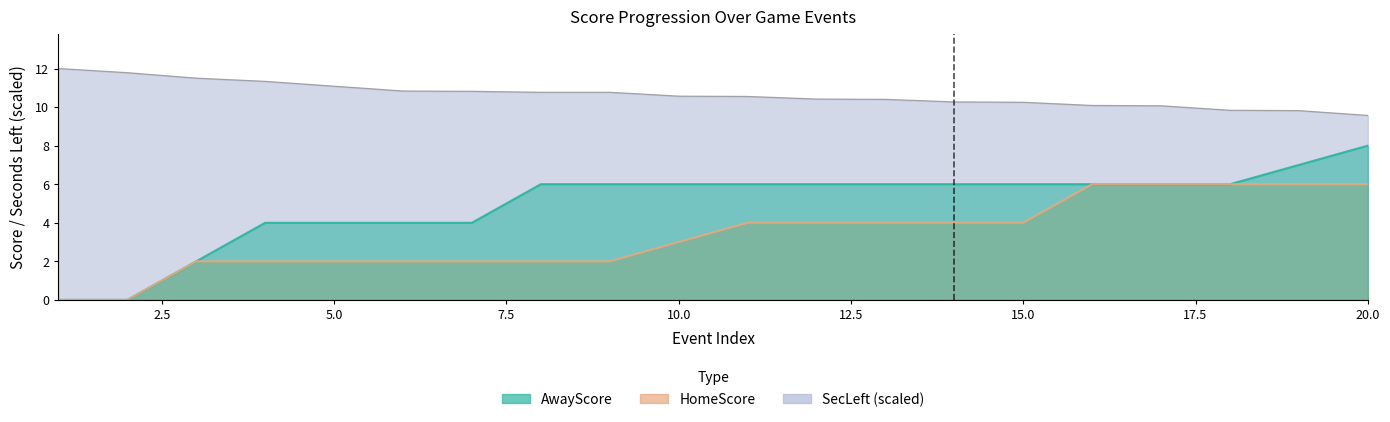

What is the difference between the HomeScore values at 5 and 13?

2.0